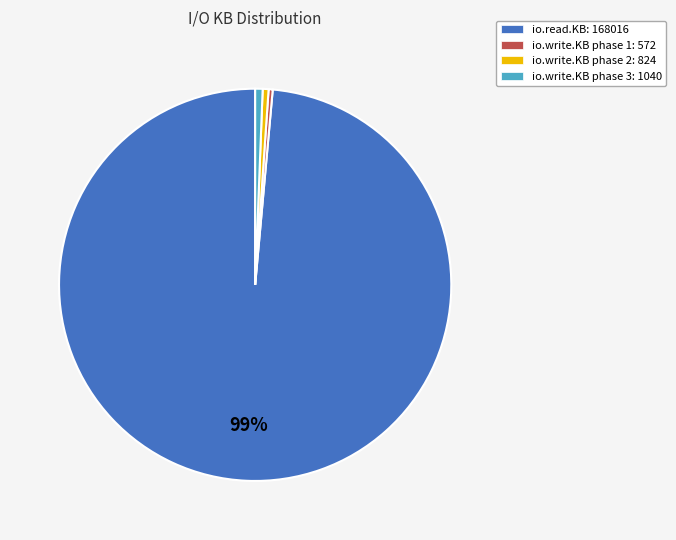

Does any single category account for the majority?

Yes